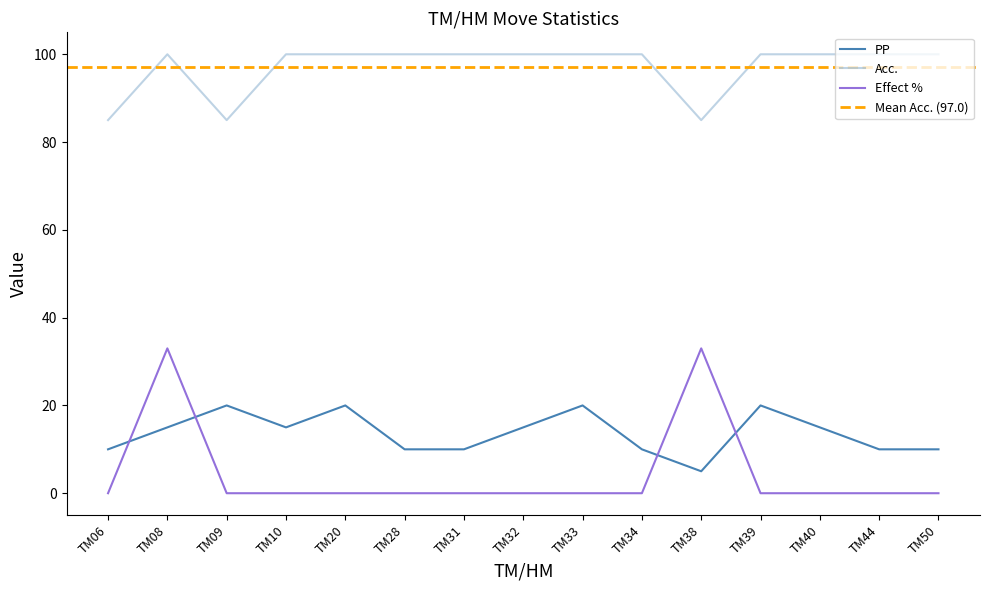

Which category has the lowest value across all series?

TM06